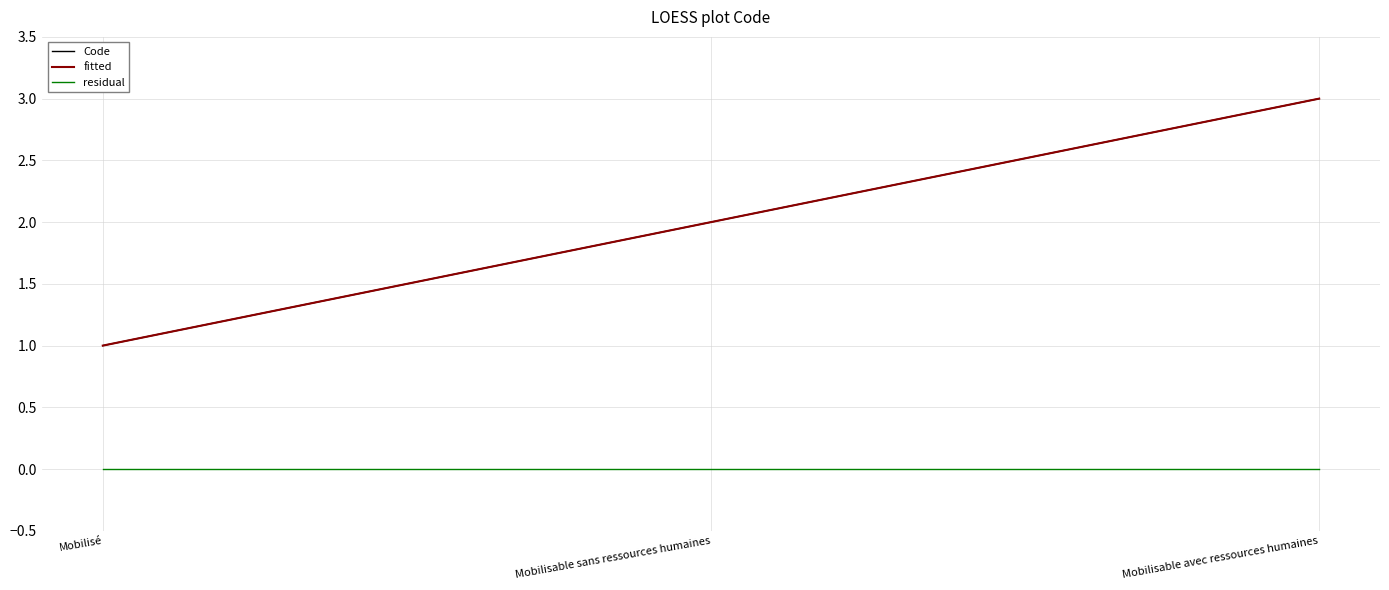

Does the chart have visible grid lines?

Yes